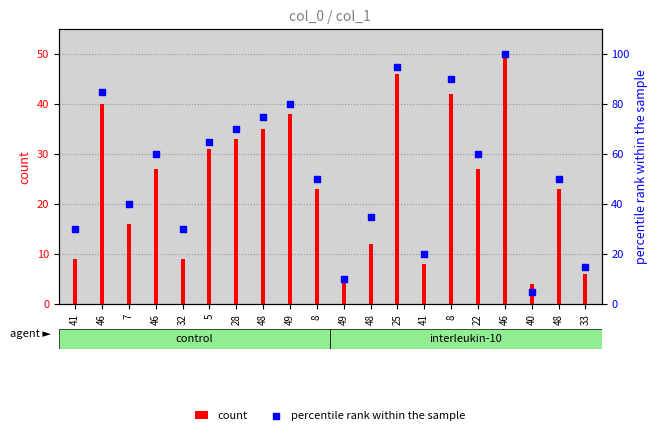

Which series reaches the maximum Y coordinate?

percentile rank within the sample